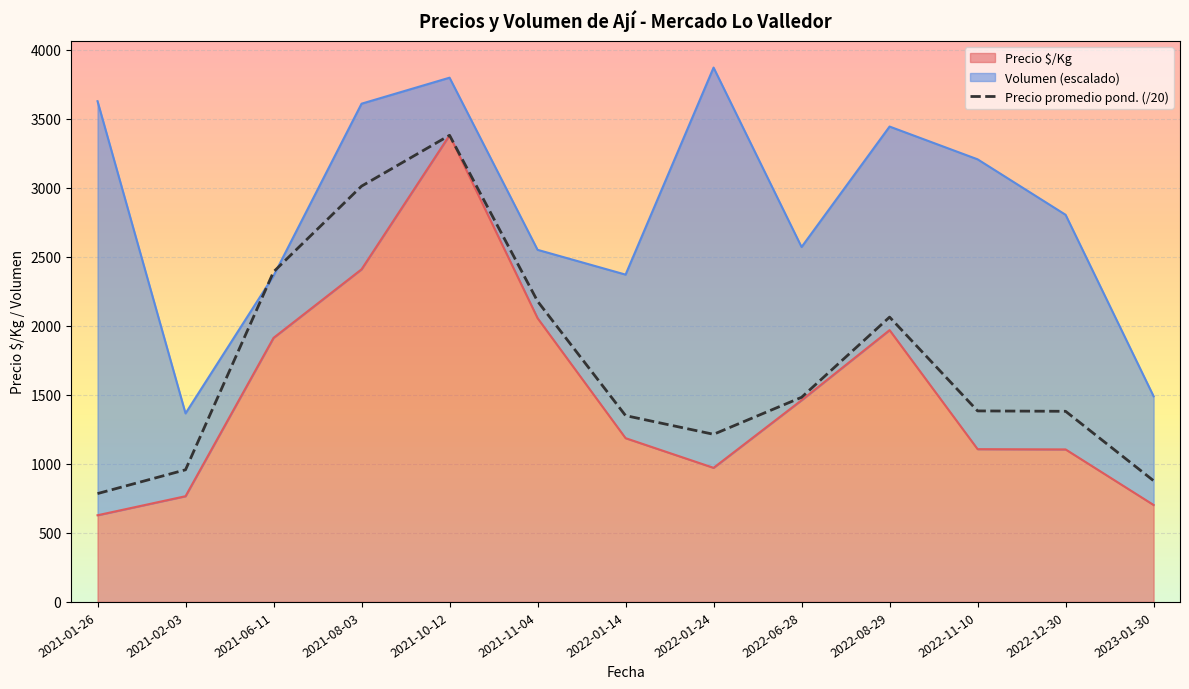

What is the greatest value displayed?

3381.0